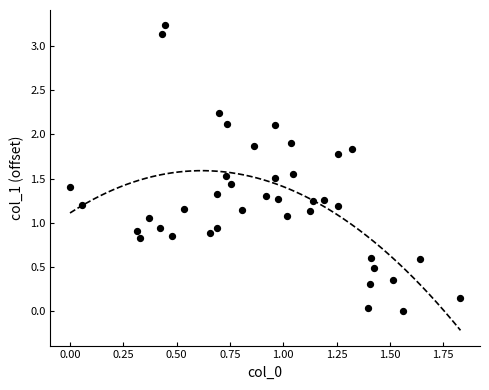

Count the number of points in this scatter plot.

40